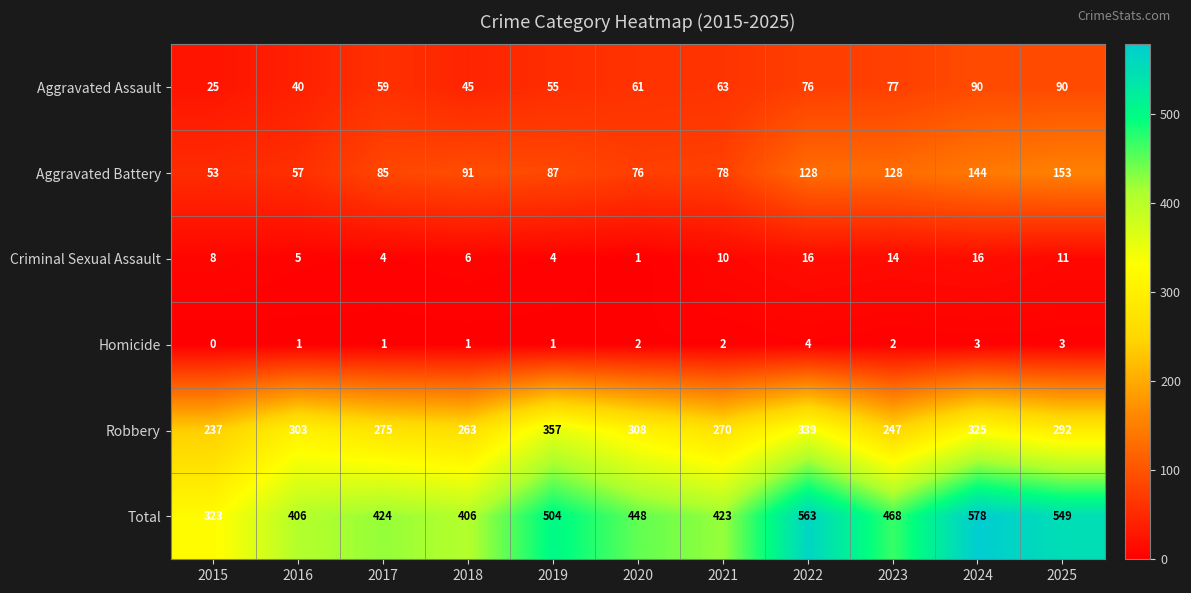

Count the Homicide values in the range 1 to 3.

9